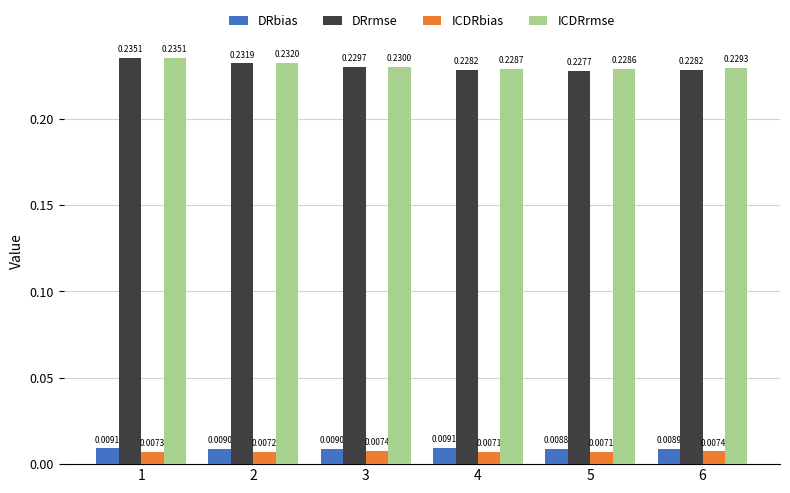

What are all the series names shown in the legend?

DRbias, DRrmse, ICDRbias, ICDRrmse